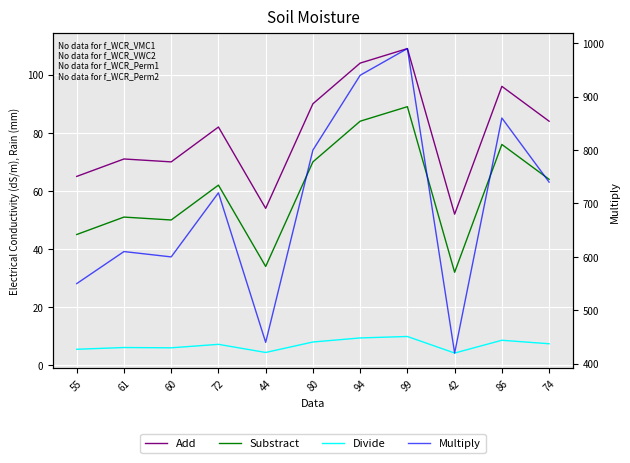

What is the difference between the maximum and minimum values in the Divide series?

5.7